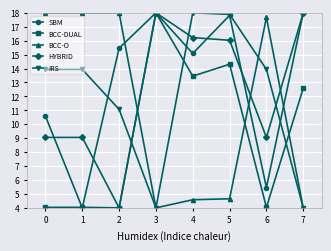

Where is the first local minimum for IRS?

3